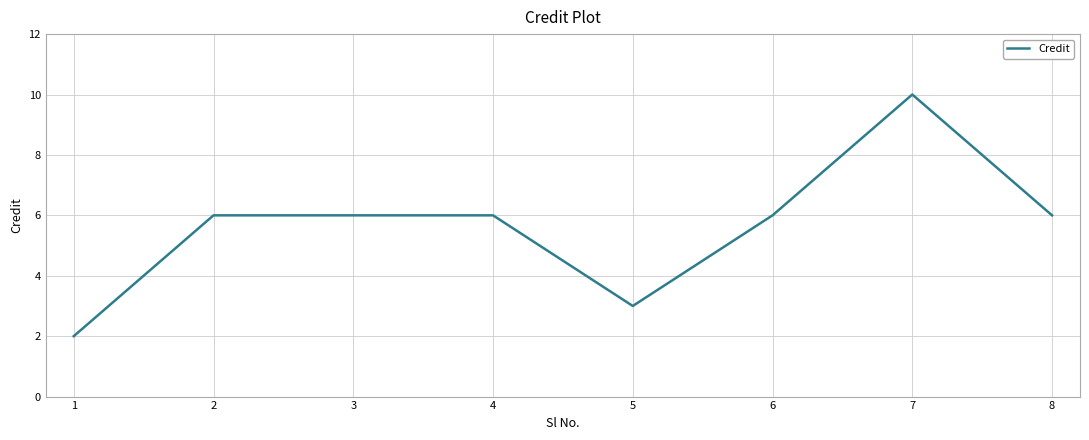

True or false: there are more than 0 points higher than both neighbors.

True